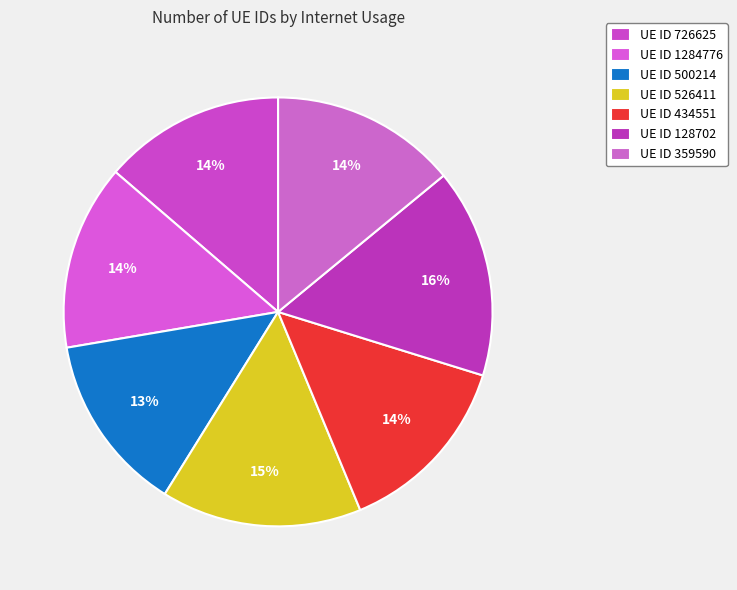

What is the largest slice in the pie chart?

128702